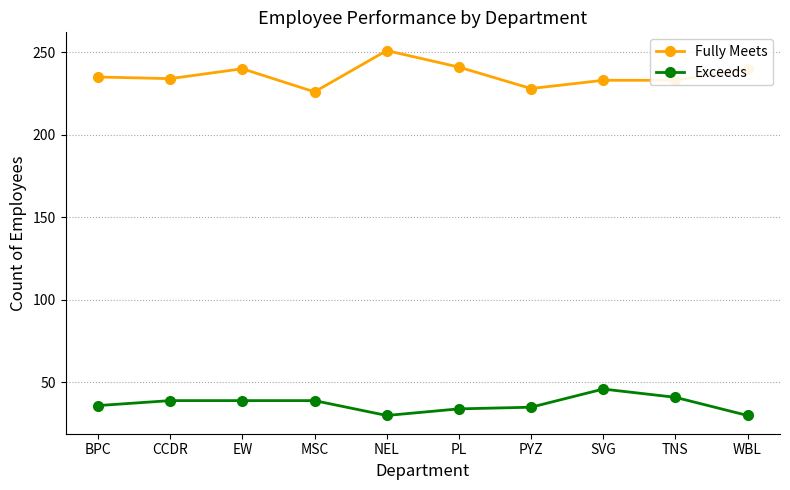

What is the average value of the Fully Meets series?

236